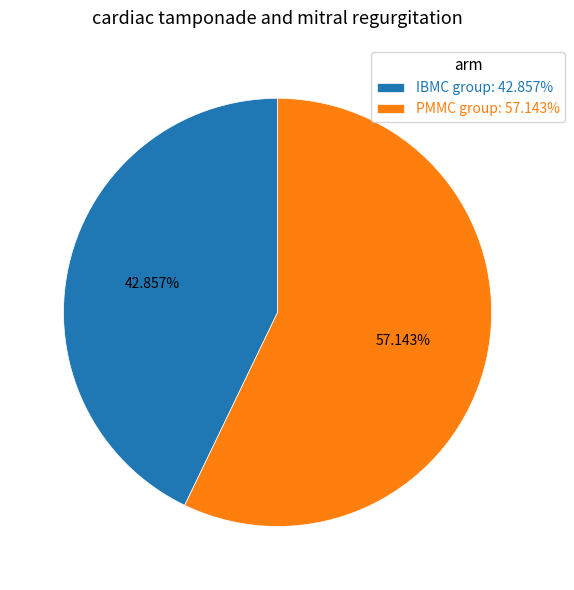

What is the smallest slice in the pie chart?

IBMC group